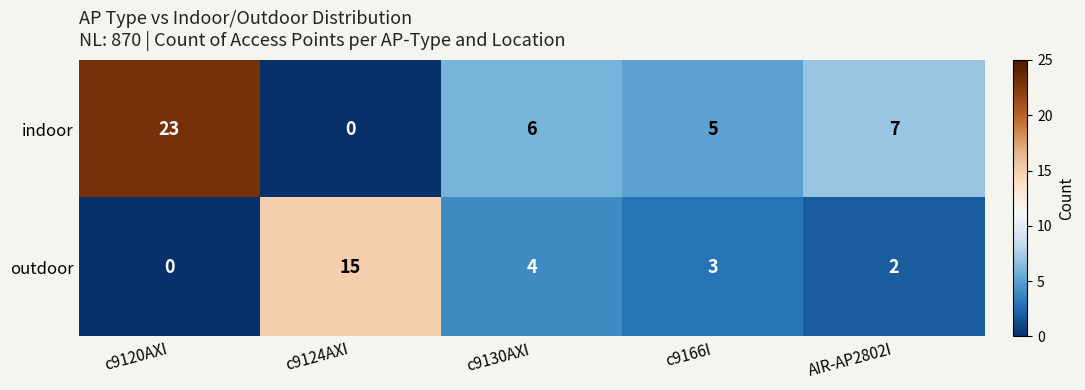

Rank the categories by indoor value from highest to lowest.

c9120AXI, AIR-AP2802I, c9130AXI, c9166I, c9124AXI